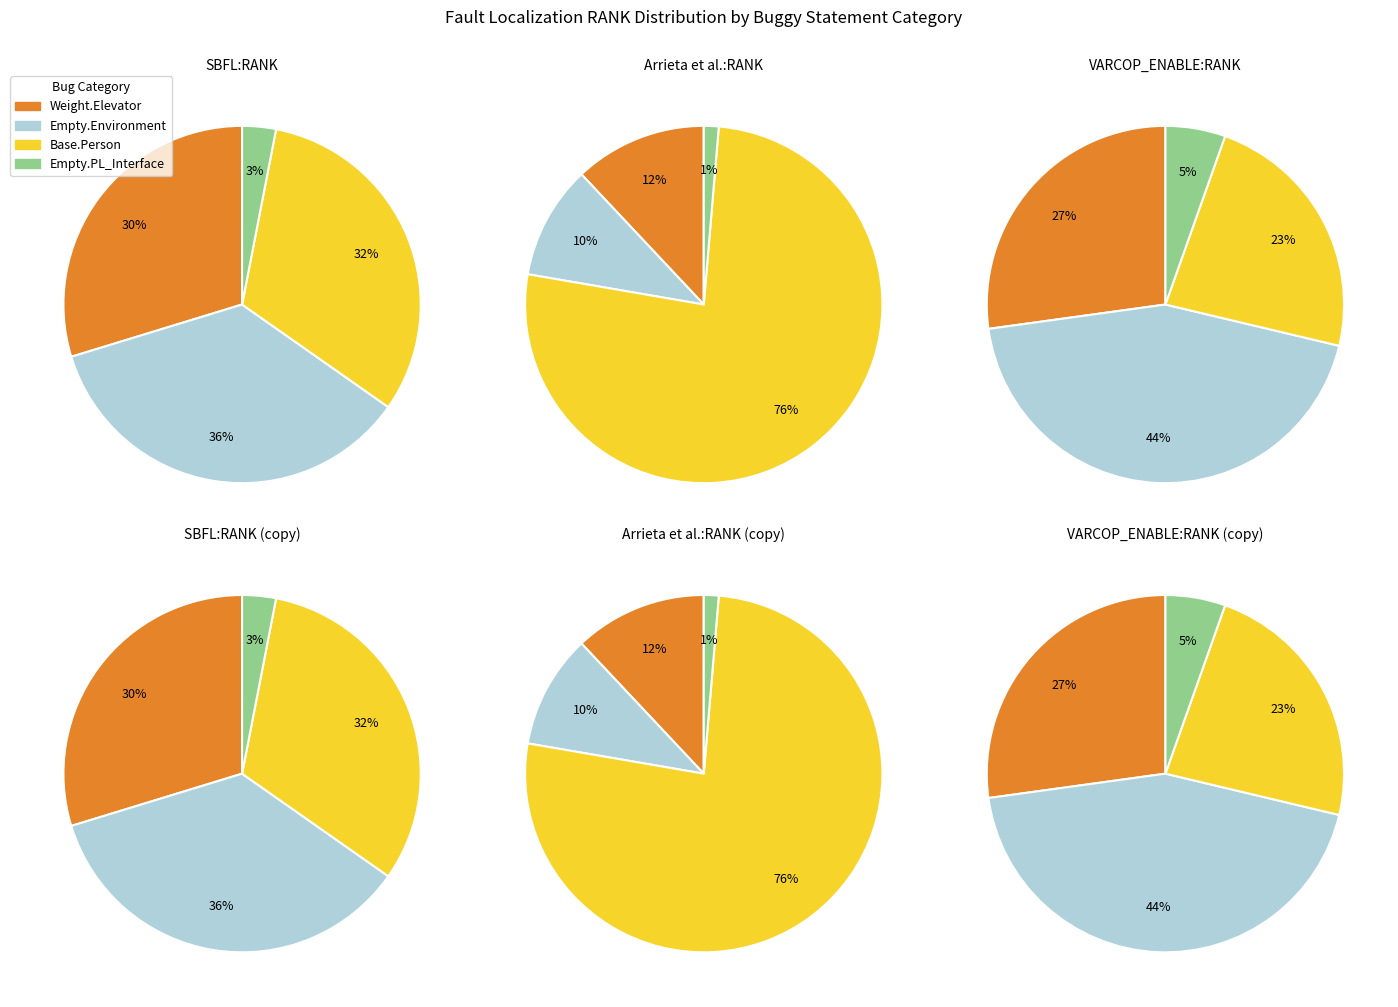

Combined, do 16 and 9 account for over 50%?

No